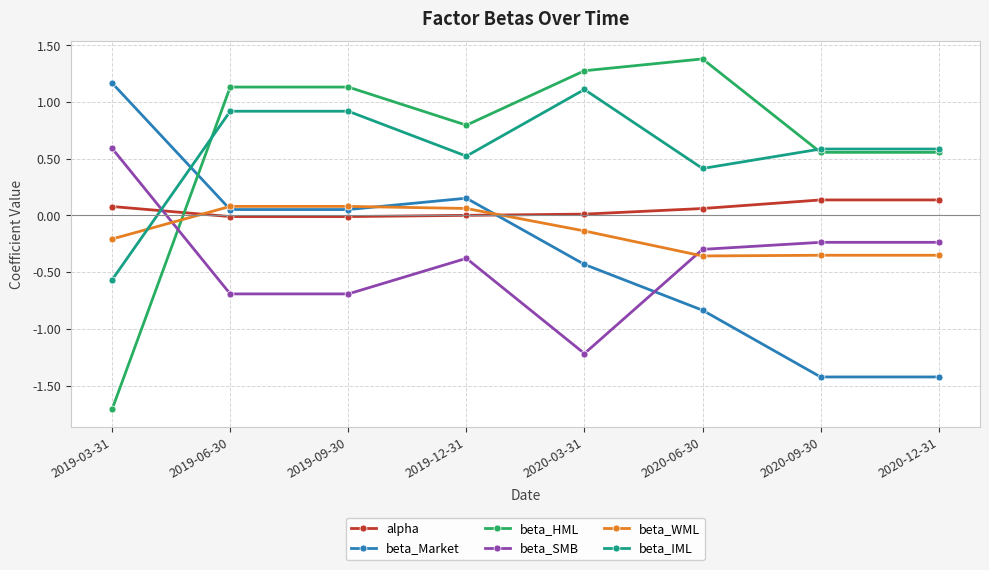

Where is the first local maximum for beta_SMB?

2019-12-31